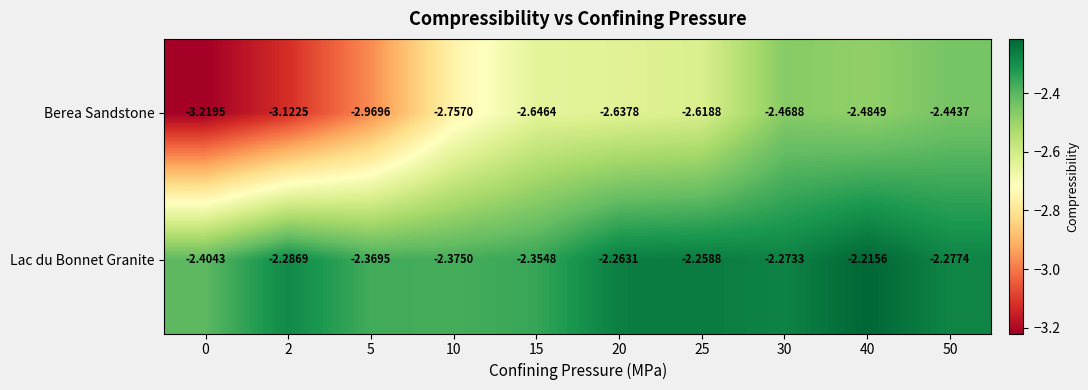

What is the spread (max minus min) of values at 15?

0.3